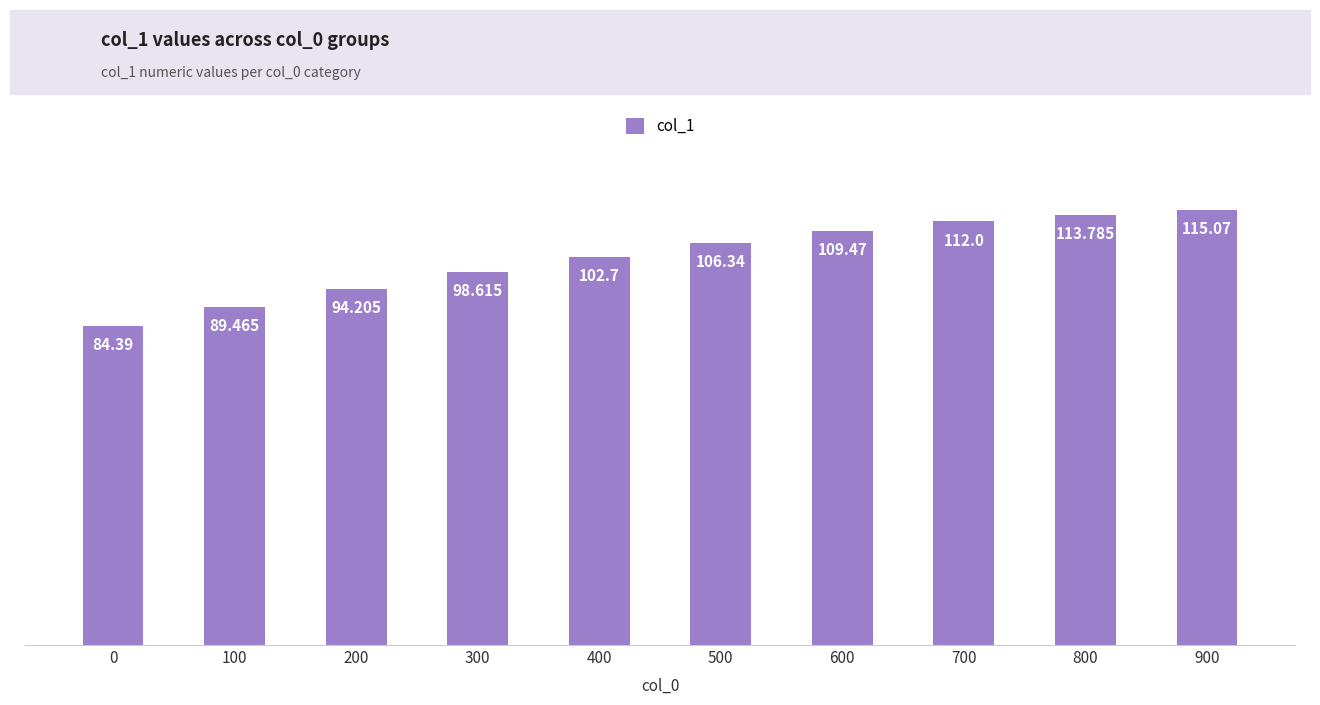

What is the maximum value shown in the chart?

115.1